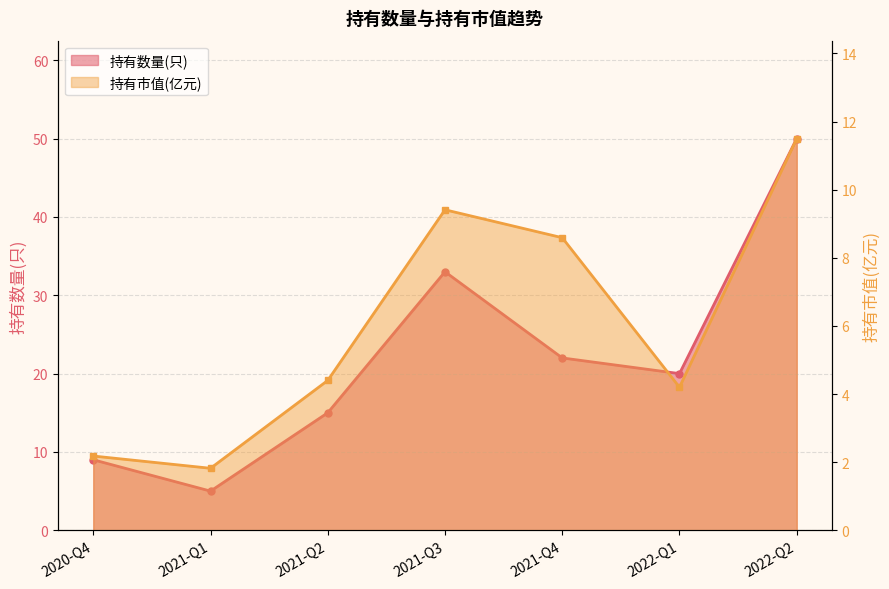

Reading right to left, transcribe all the data shown in this chart.

持有数量(只): 2022-Q2=50.0	2022-Q1=20.0	2021-Q4=22.0	2021-Q3=33.0	2021-Q2=15.0	2021-Q1=5.0	2020-Q4=9.0
持有市值(亿元): 2022-Q2=11.5	2022-Q1=4.2	2021-Q4=8.6	2021-Q3=9.4	2021-Q2=4.4	2021-Q1=1.8	2020-Q4=2.2